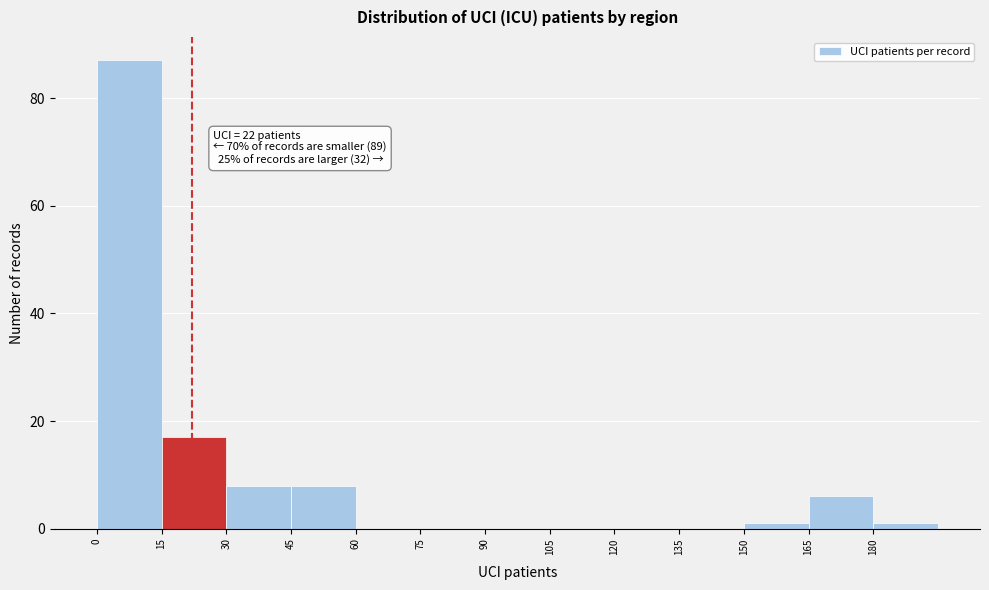

Over which range of the x-axis is the bar tallest?

0 to 15